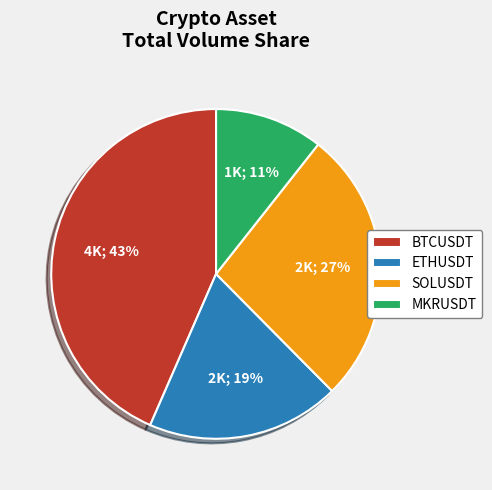

The SOLUSDT slice represents 17% of the pie. True or false?

False